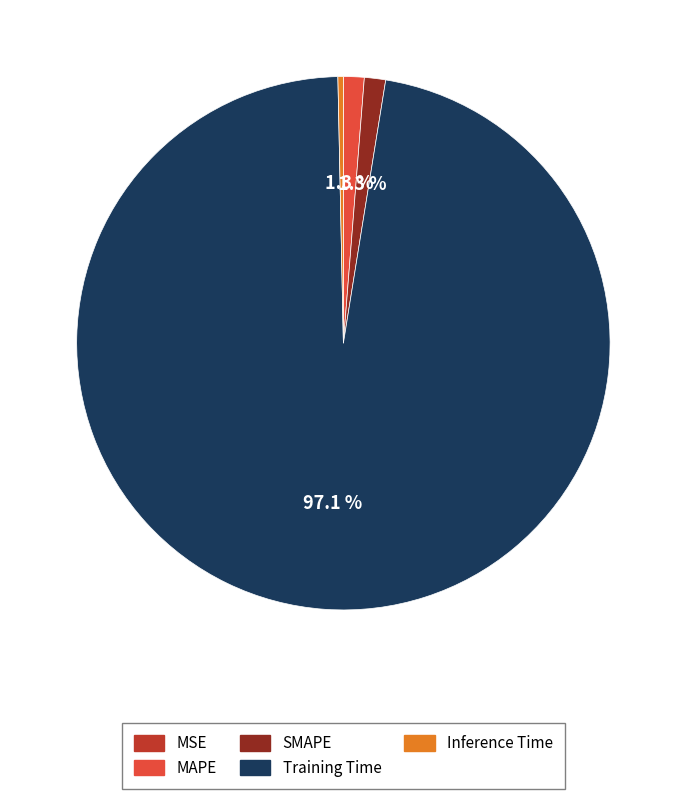

Is the sum of Inference Time and Training Time greater than half?

Yes